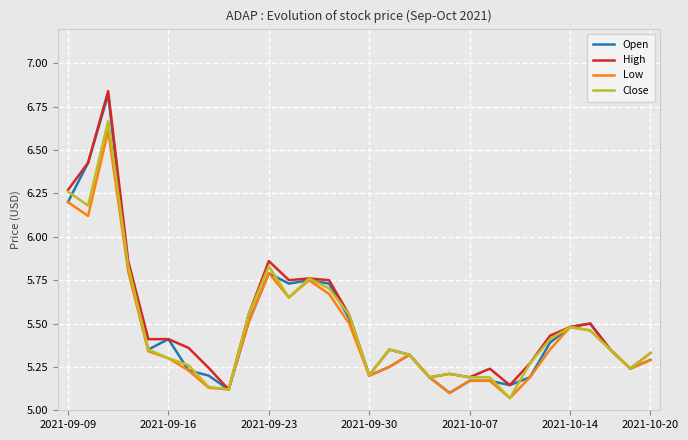

What are all the series names shown in the legend?

Open, High, Low, Close